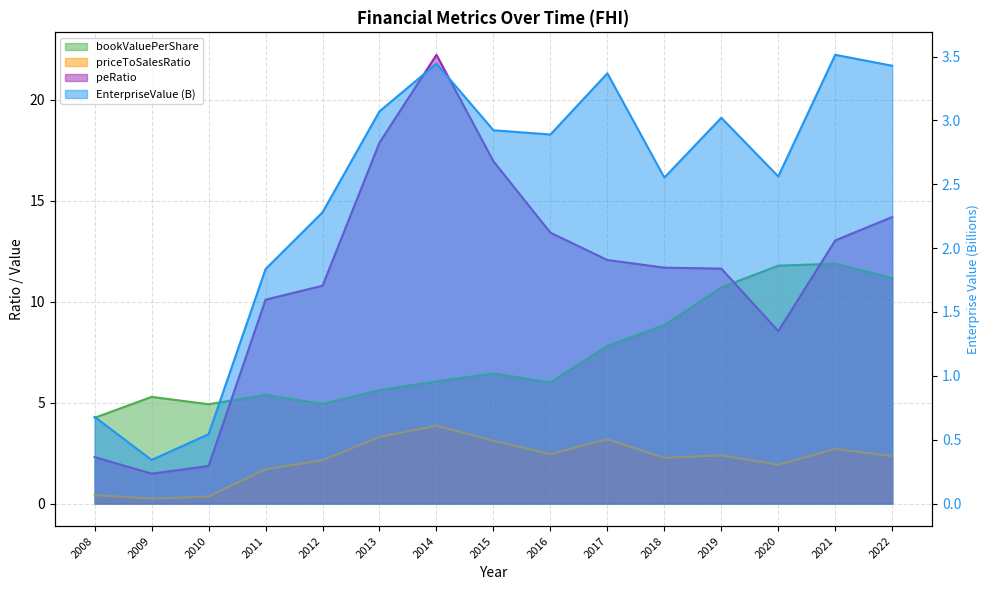

Reading left to right, transcribe all the data shown in this chart.

EnterpriseValue: 2008=0.7	2009=0.3	2010=0.5	2011=1.8	2012=2.3	2013=3.1	2014=3.4	2015=2.9	2016=2.9	2017=3.4	2018=2.6	2019=3.0	2020=2.6	2021=3.5	2022=3.4
bookValuePerShare: 2008=4.3	2009=5.3	2010=4.9	2011=5.4	2012=4.9	2013=5.6	2014=6.1	2015=6.4	2016=6.0	2017=7.8	2018=8.8	2019=10.7	2020=11.8	2021=11.9	2022=11.2
priceToSalesRatio: 2008=0.4	2009=0.2	2010=0.4	2011=1.7	2012=2.1	2013=3.3	2014=3.9	2015=3.1	2016=2.5	2017=3.2	2018=2.3	2019=2.4	2020=1.9	2021=2.7	2022=2.4
peRatio: 2008=2.3	2009=1.5	2010=1.9	2011=10.1	2012=10.8	2013=17.9	2014=22.2	2015=17.0	2016=13.4	2017=12.1	2018=11.7	2019=11.6	2020=8.5	2021=13.0	2022=14.2